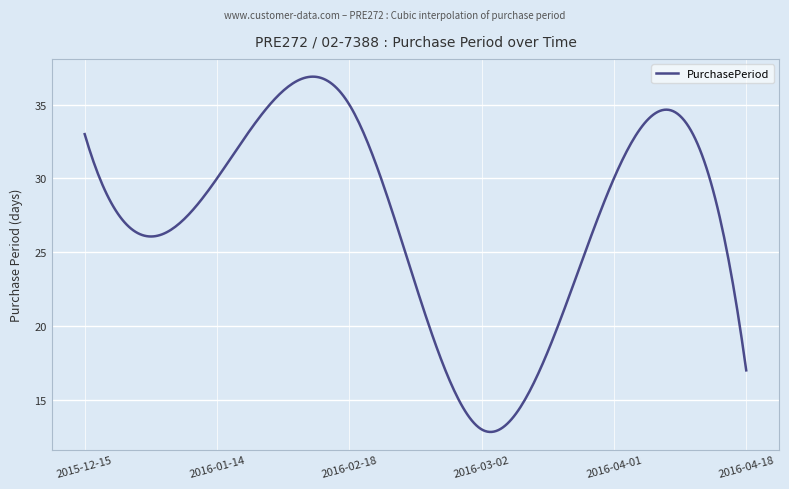

What is the greatest value displayed?

36.9